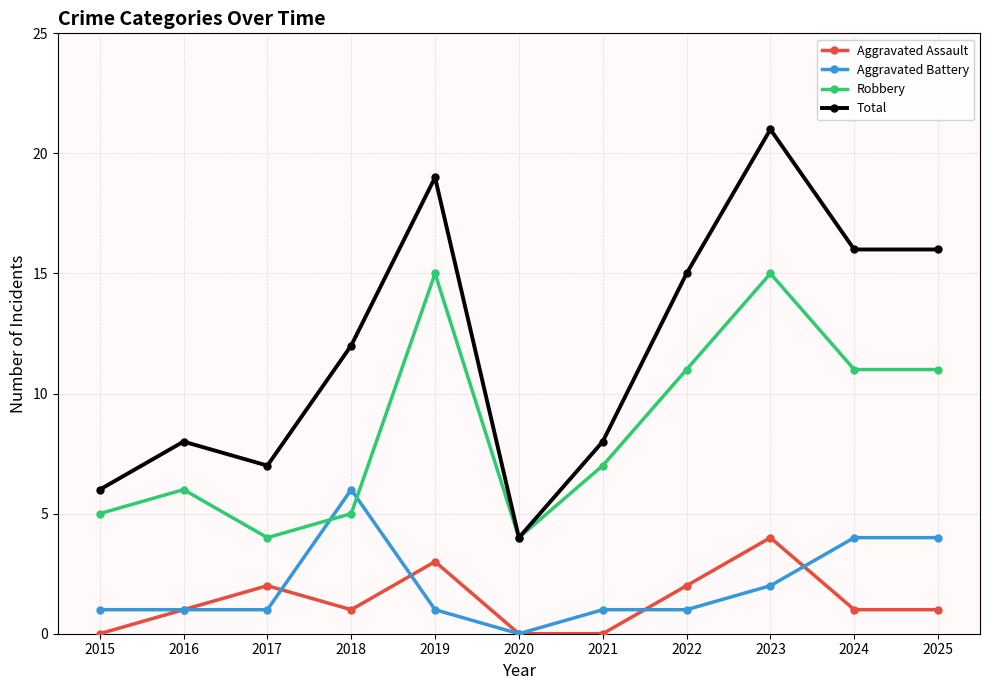

Is the value of Aggravated Battery at 2024 greater than the value of Robbery at 2019?

No